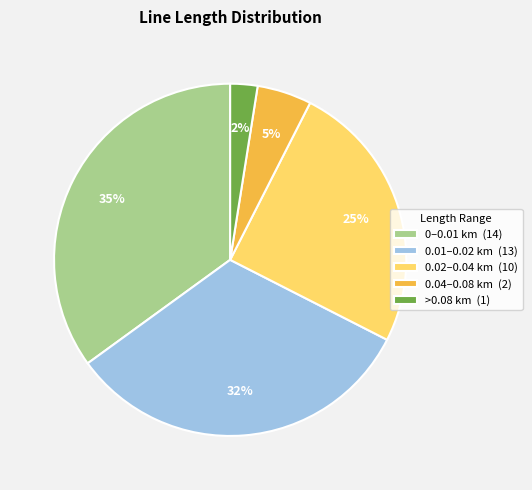

Between 0.01–0.02 km (13) and >0.08 km (1), which is larger?

0.01–0.02 km (13)